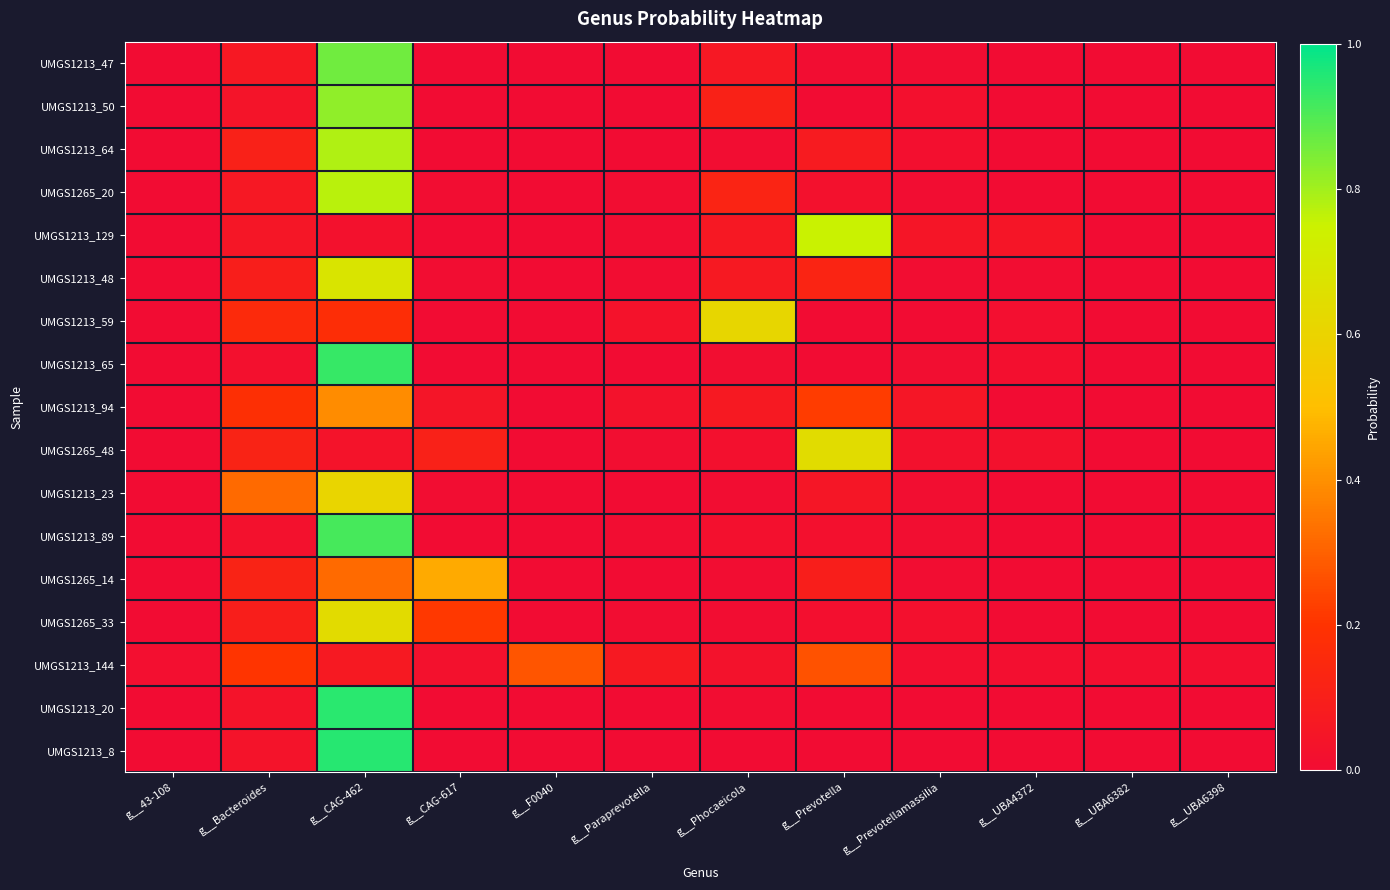

Which series has the widest spread of values?

UMGS1213_8